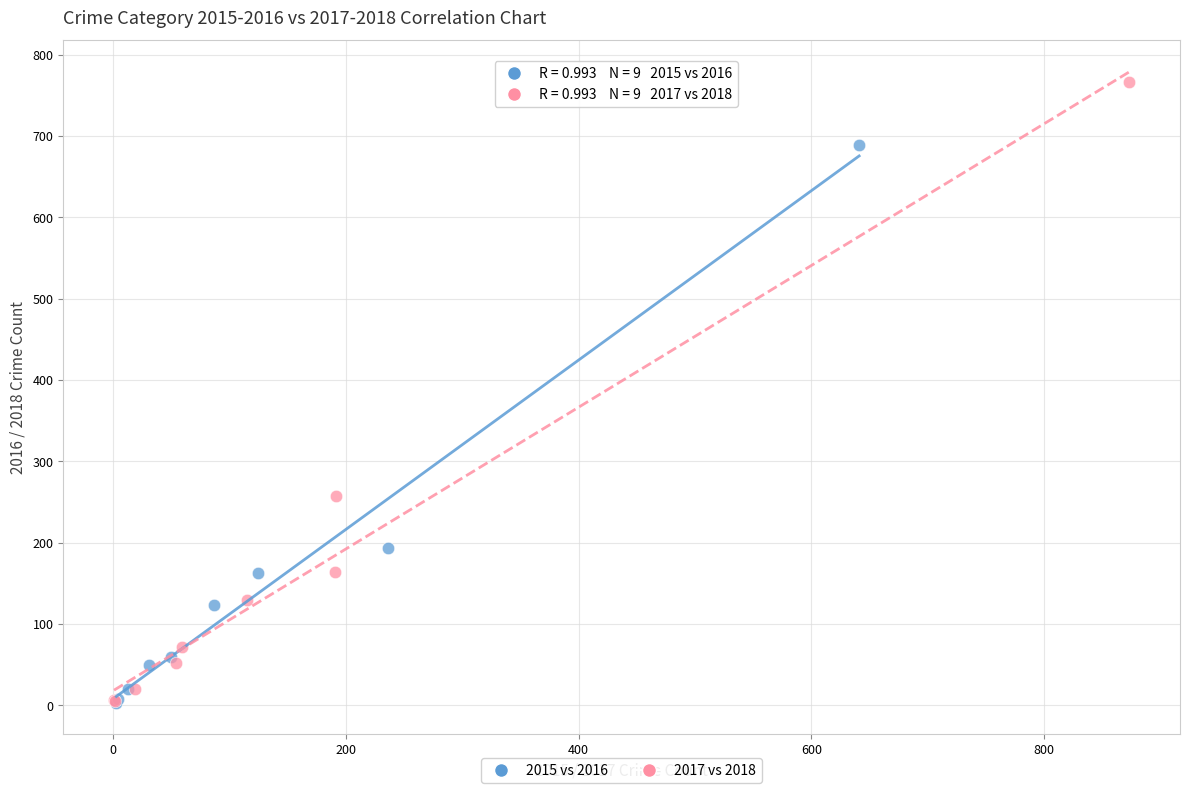

Which series reaches the maximum Y coordinate?

2017 vs 2018